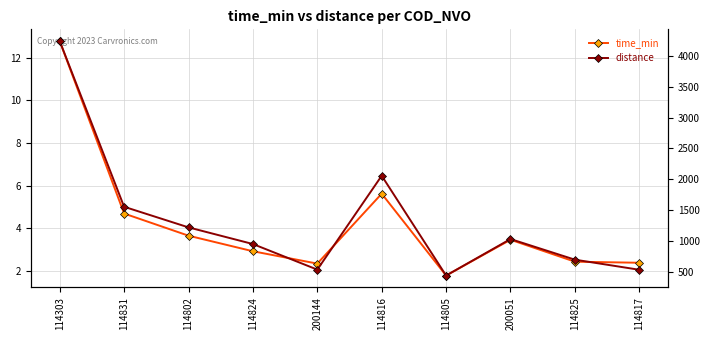

The time_min series shows 2.6 at 114816. True or false?

False